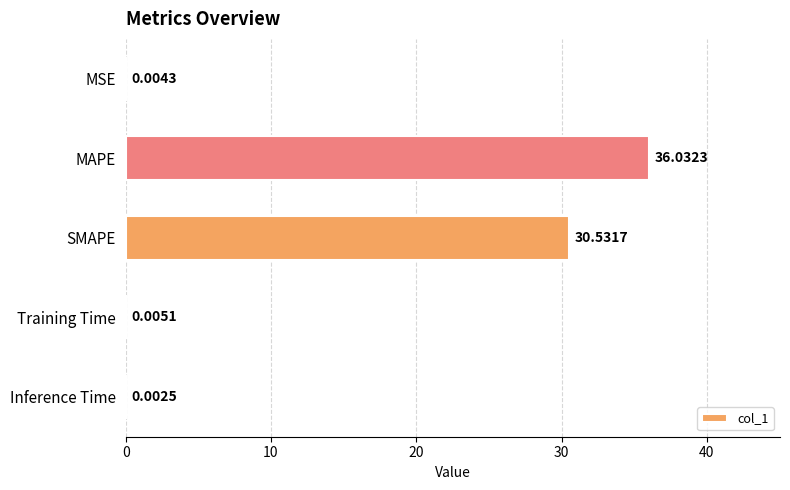

Which has a higher value, Training Time or MAPE?

MAPE